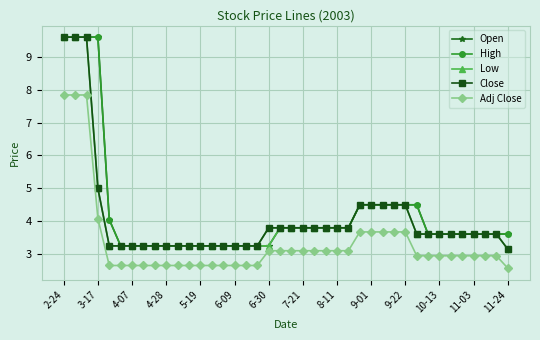

What is the value of the High point at the 37th from the left?

3.6